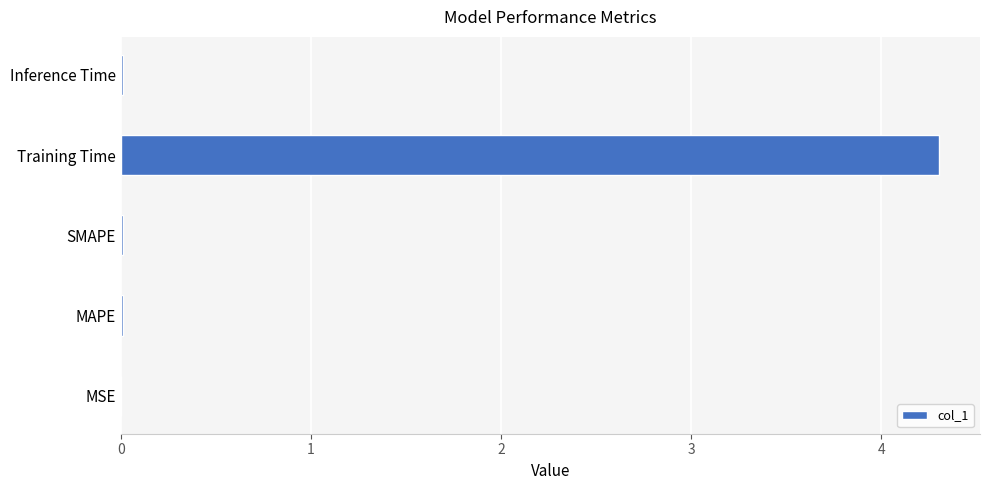

The value at Training Time is 2.5. True or false?

False